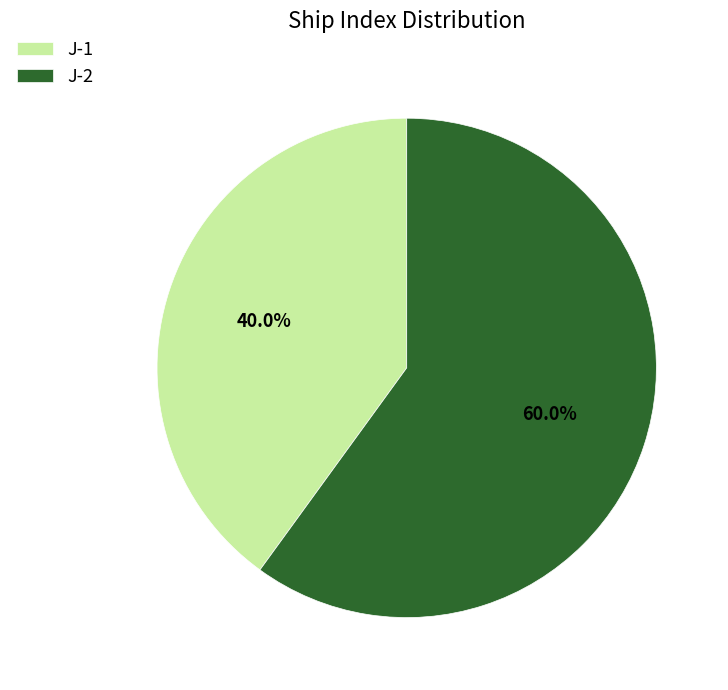

Is there any slice that represents more than half of the pie?

Yes